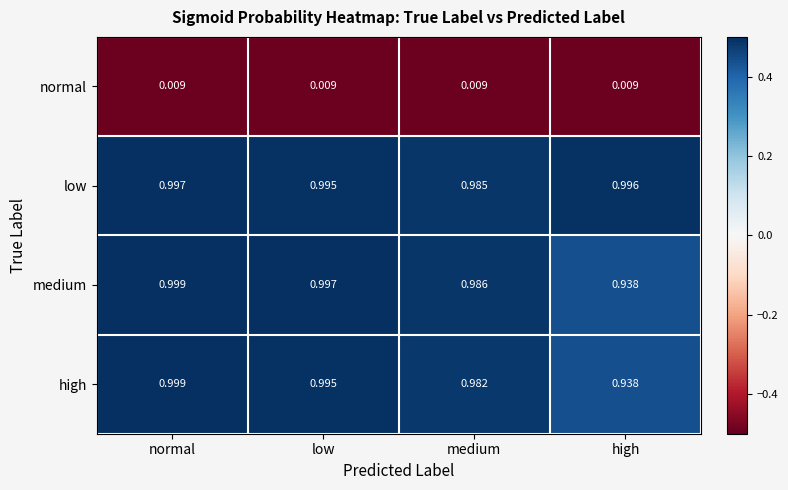

Is the value of high at medium greater than the value of normal at high?

Yes